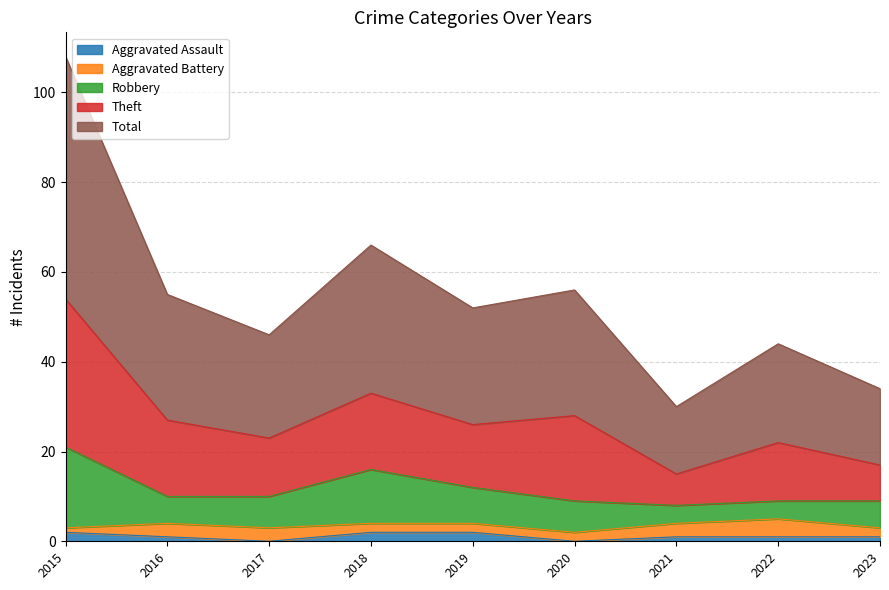

Does the chart display data point markers on the line(s)?

No